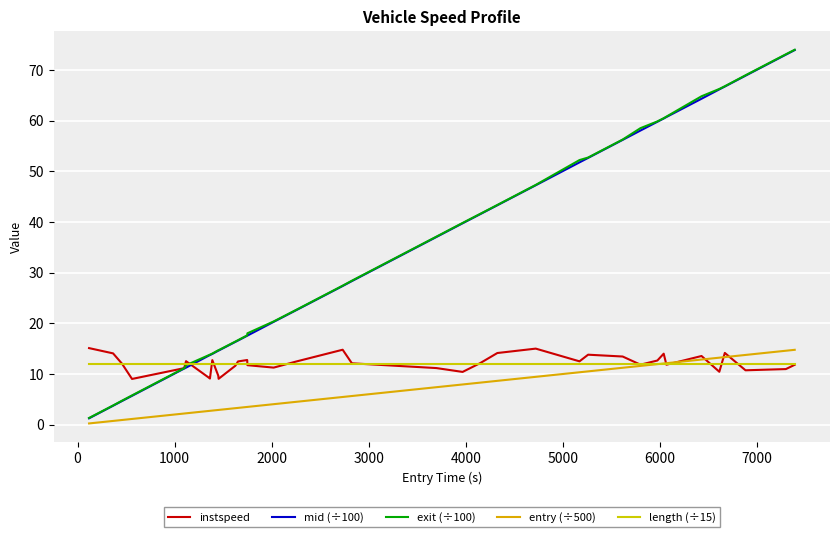

Which series has the largest range (max minus min)?

exit (÷100)